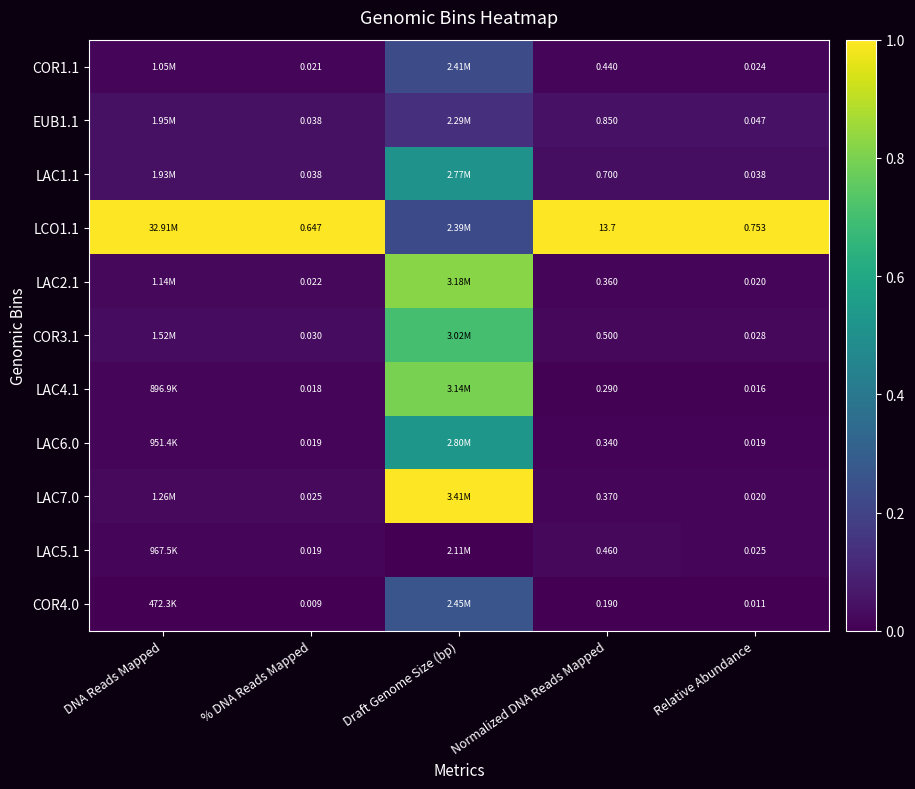

How many data points does each series have?

5